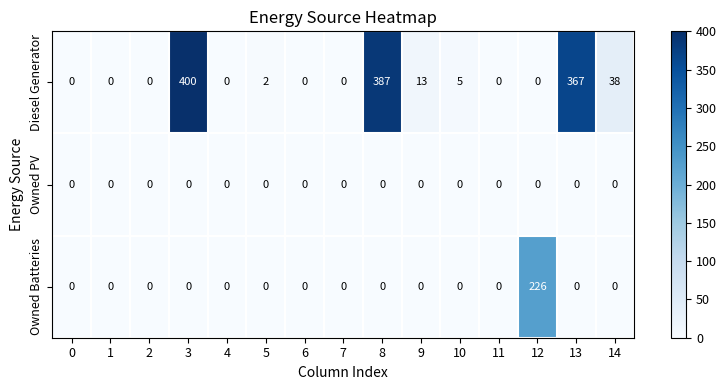

List the series in order of their peak value, highest first.

Diesel Generator, Owned Batteries, Owned PV